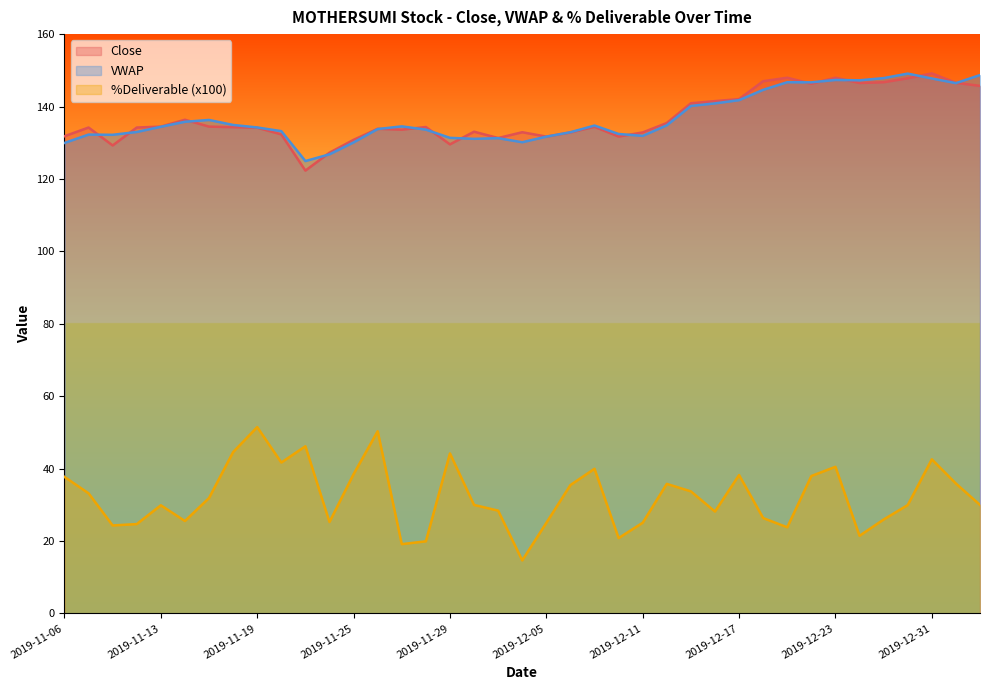

Is the value of VWAP at 2019-11-26 greater than the value of Close at 2019-12-02?

Yes